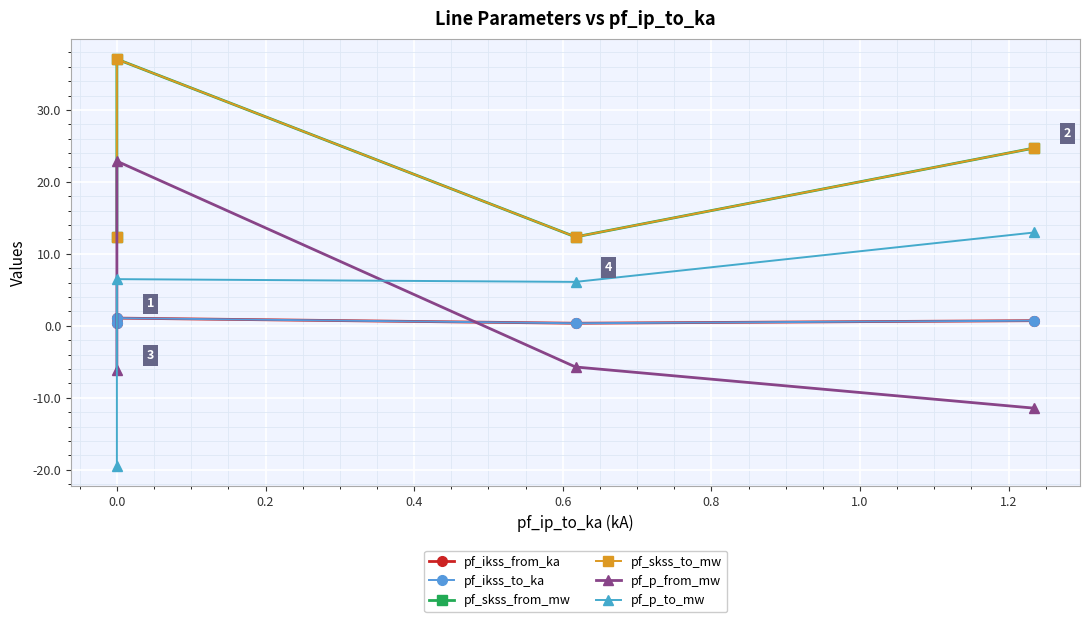

True or false: pf_ikss_to_ka and pf_skss_from_mw cross at least once.

False